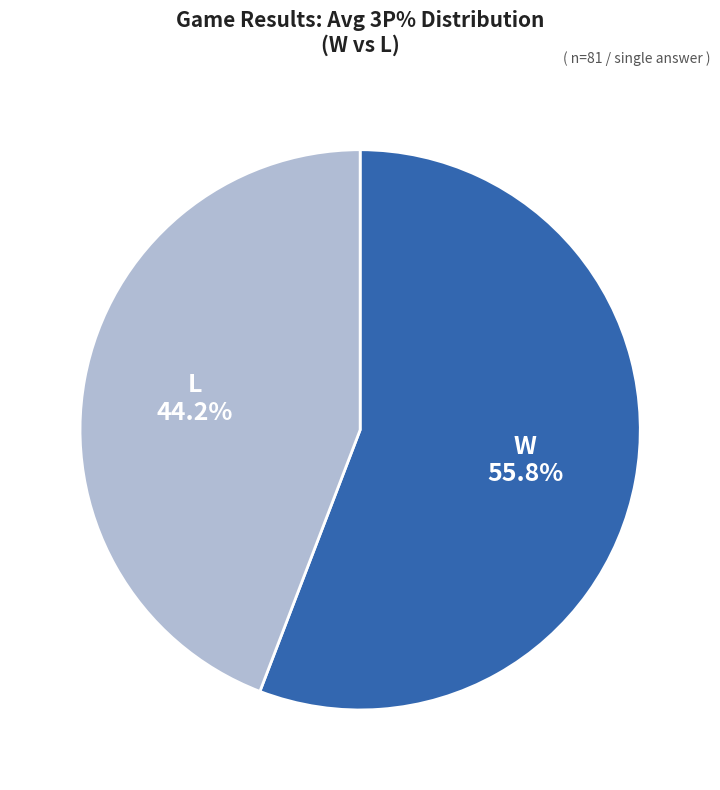

Rank the categories by value from highest to lowest.

W, L